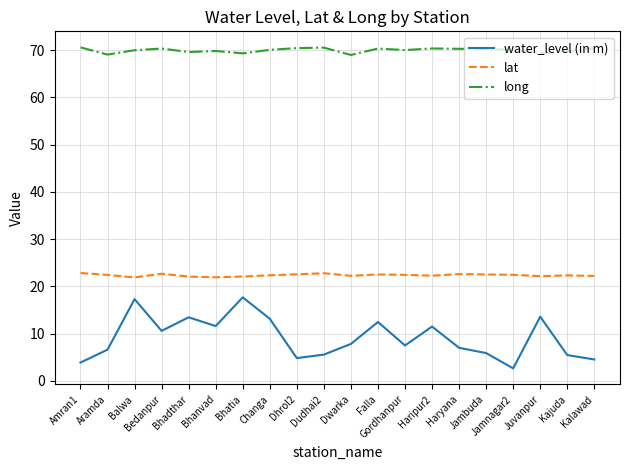

The lat series shows 21.9 at Bhanvad. True or false?

True